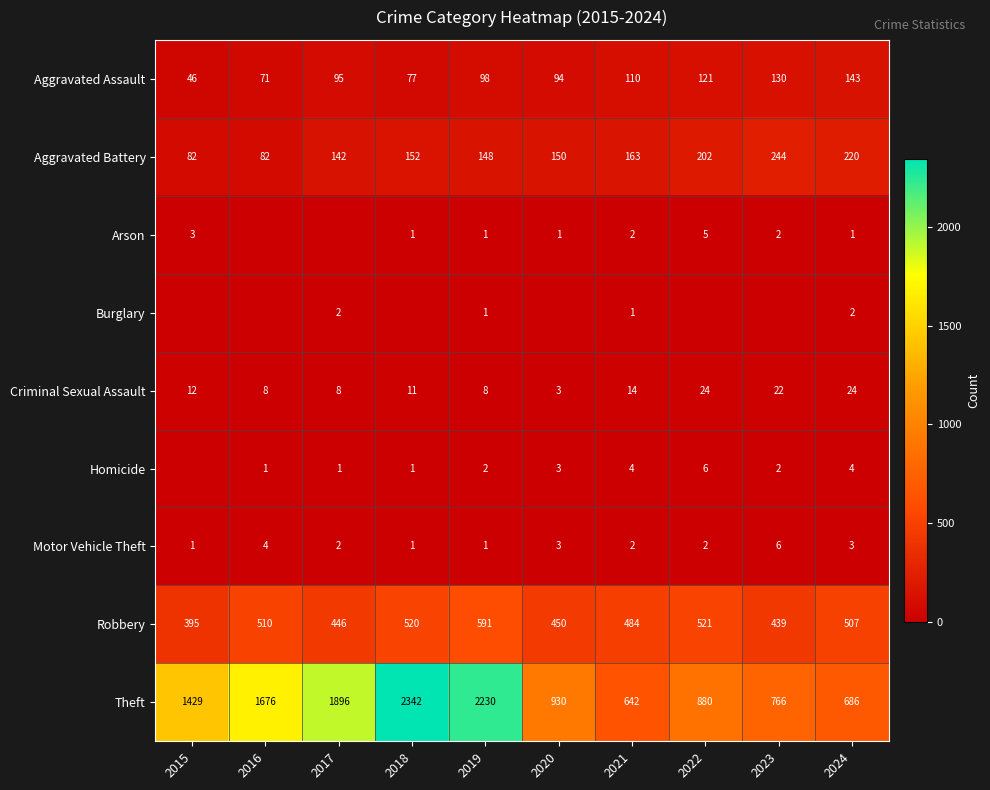

What is the highest value of the Robbery series?

591